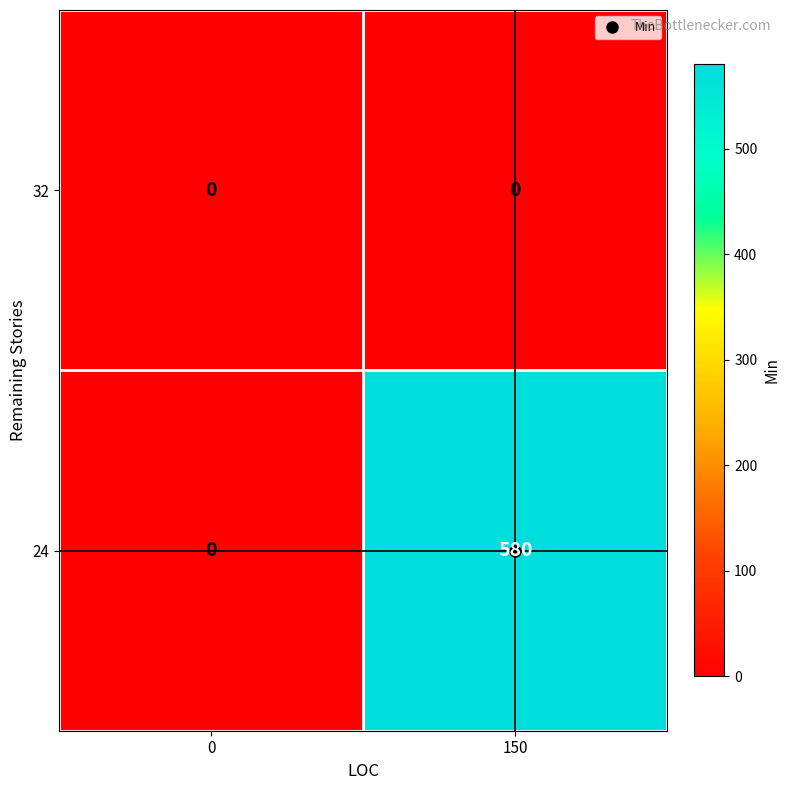

What is the maximum value shown in the chart?

580